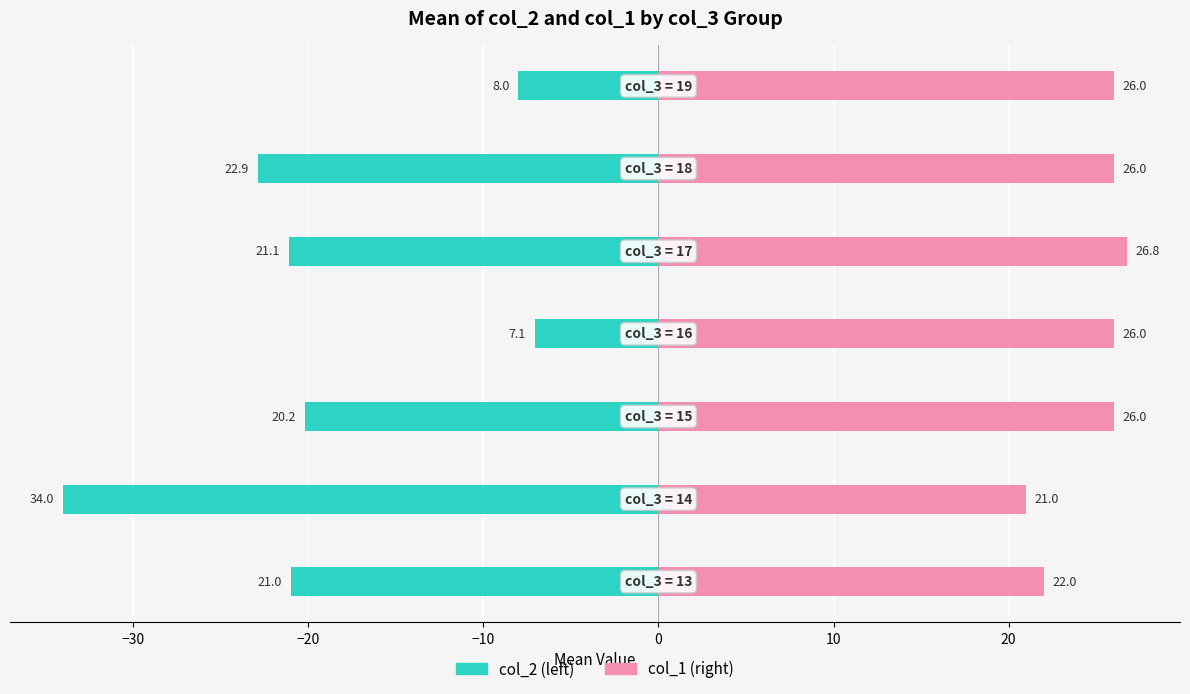

What is the average value of the col_1 series?

24.8